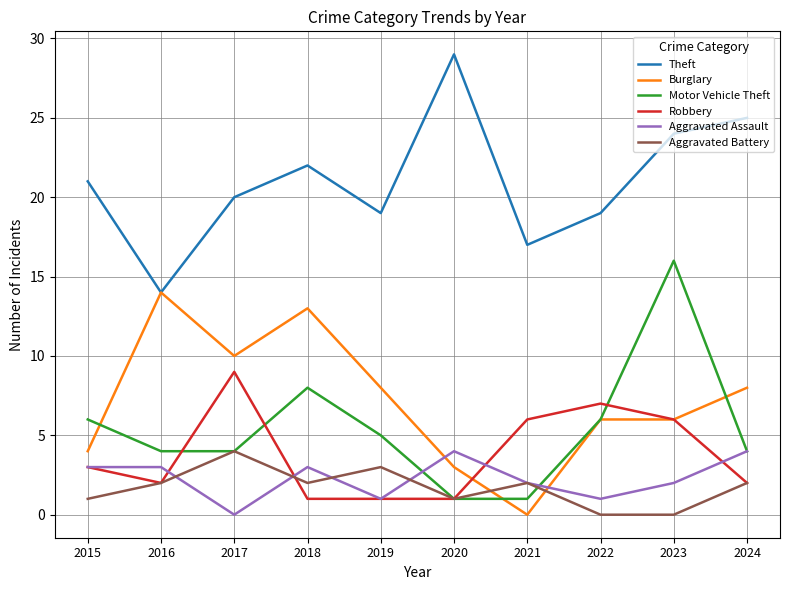

What is the difference between the Theft values at 2017 and 2021?

3